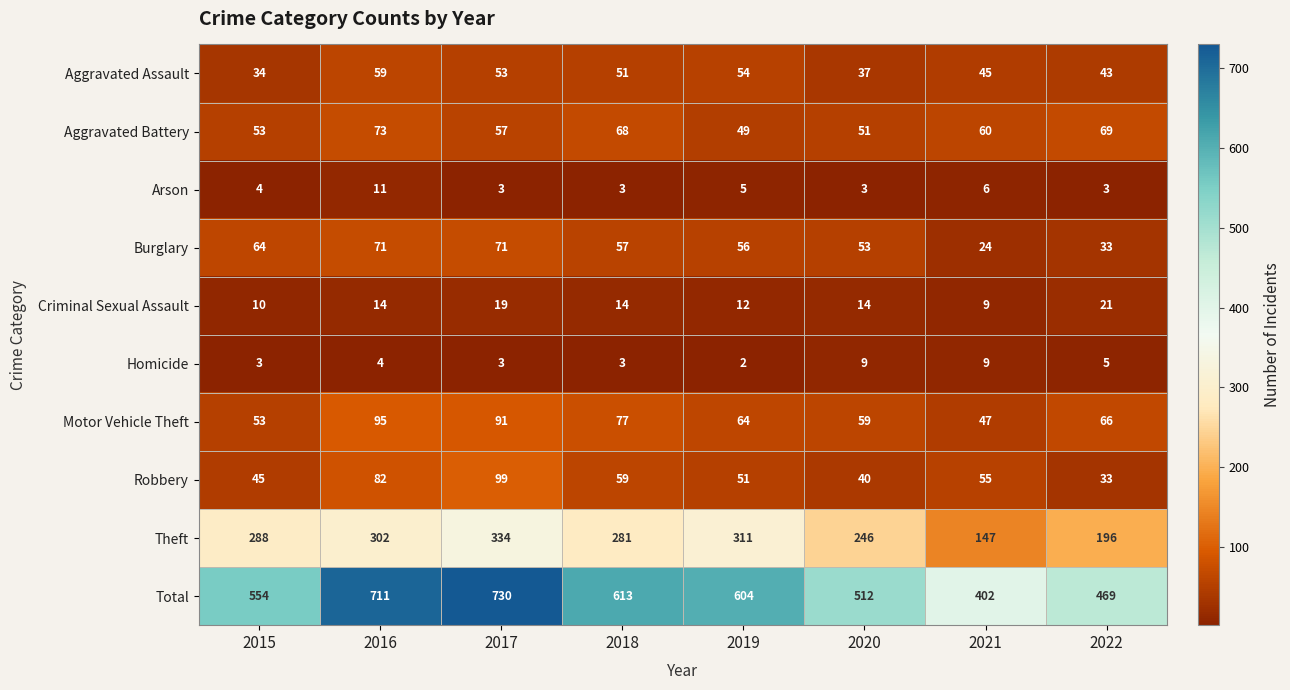

At which label is Homicide closest to 5?

2022